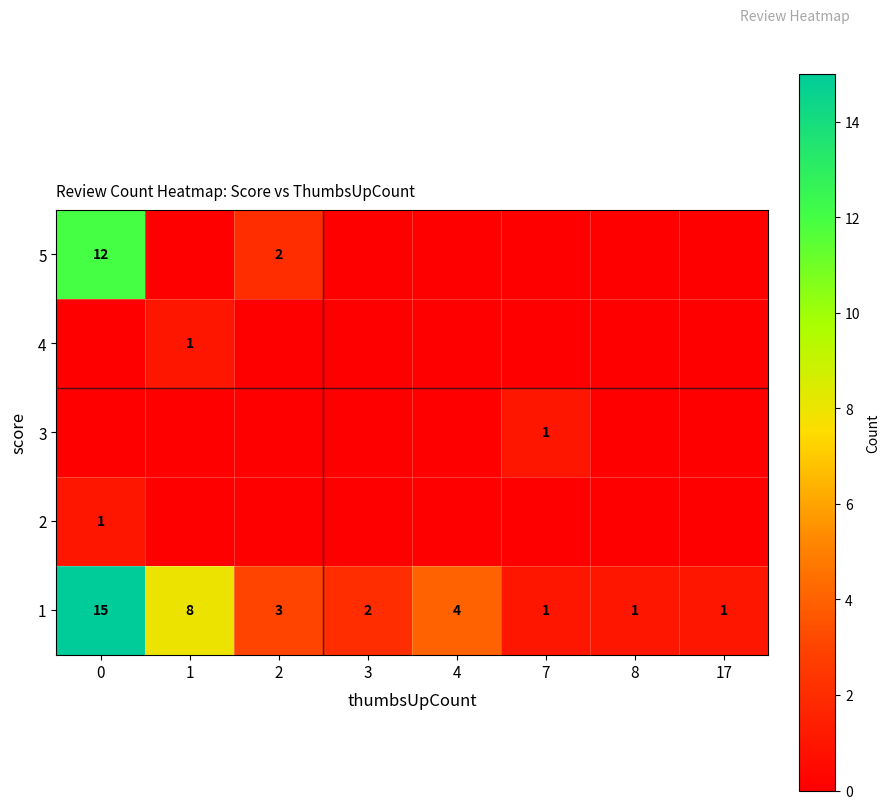

The value of 1 at 4 is 4. True or false?

True